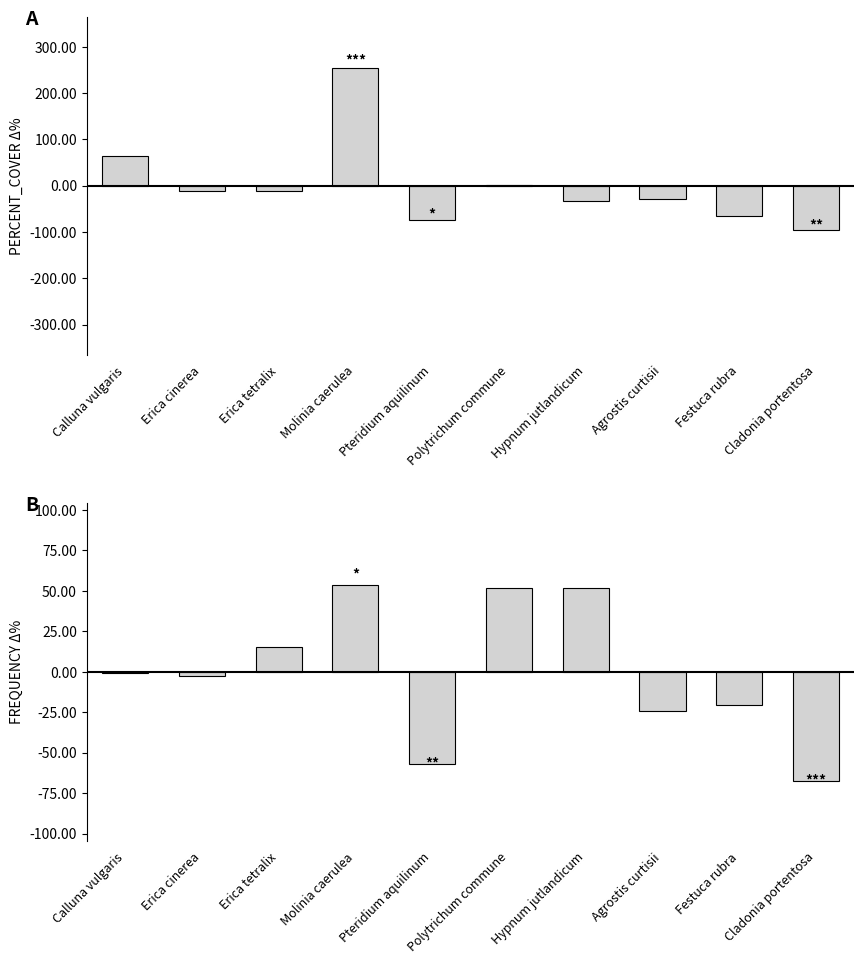

Reading left to right, extract all data points from this chart.

Calluna vulgaris=-0.7	Erica cinerea=-2.6	Erica tetralix=15.5	Molinia caerulea=53.6	Pteridium aquilinum=-56.7	Polytrichum commune=51.6	Hypnum jutlandicum=51.6	Agrostis curtisii=-24.2	Festuca rubra=-20.6	Cladonia portentosa=-67.5